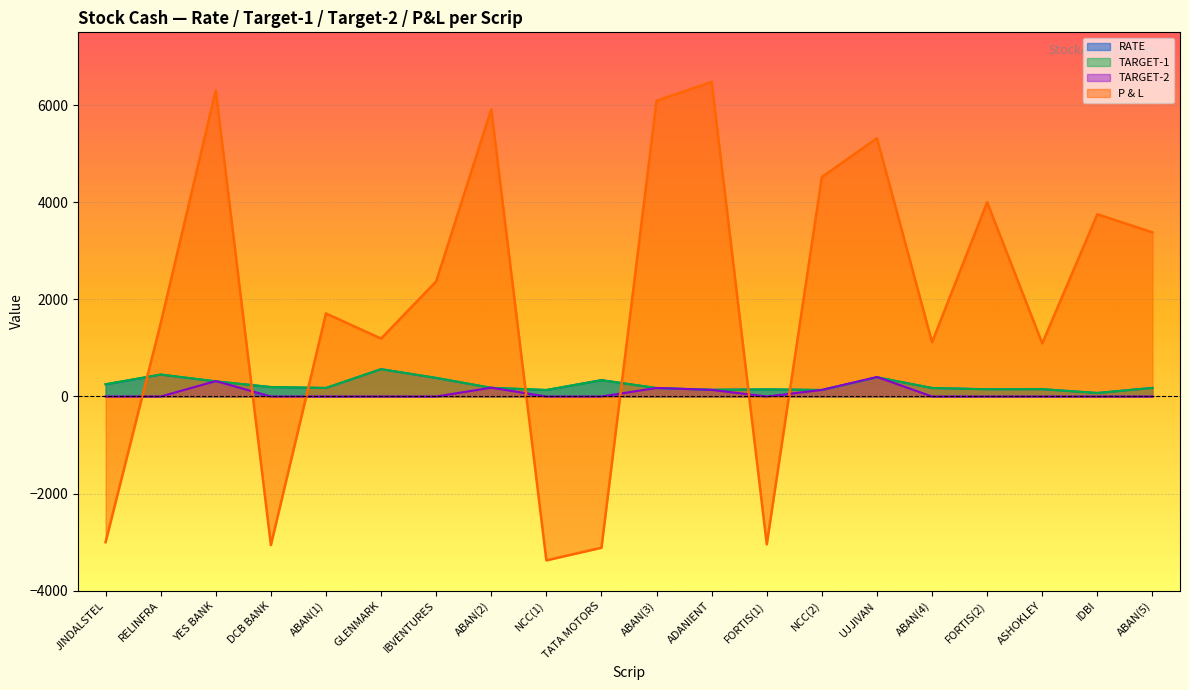

What is the minimum value for RATE?

72.0